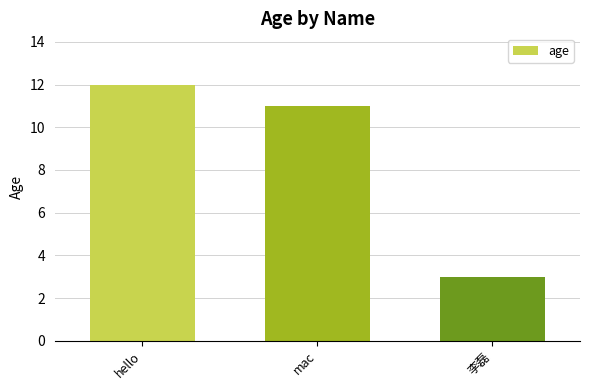

Rank the categories by value from lowest to highest.

李磊, mac, hello